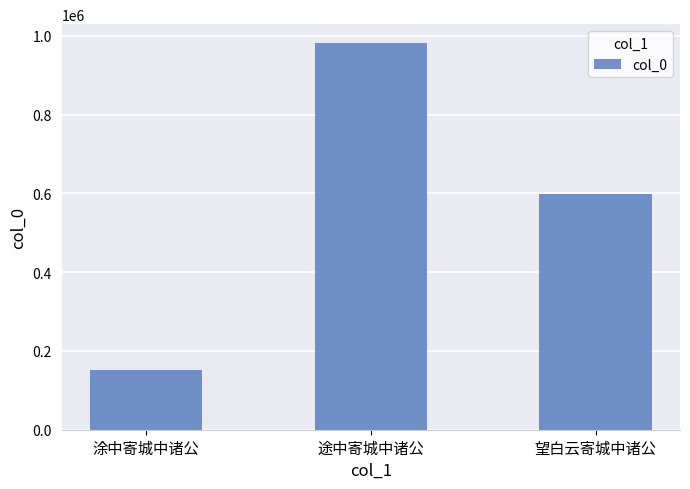

What is the approximate value at 涂中寄城中诸公, to the nearest 100?

150300